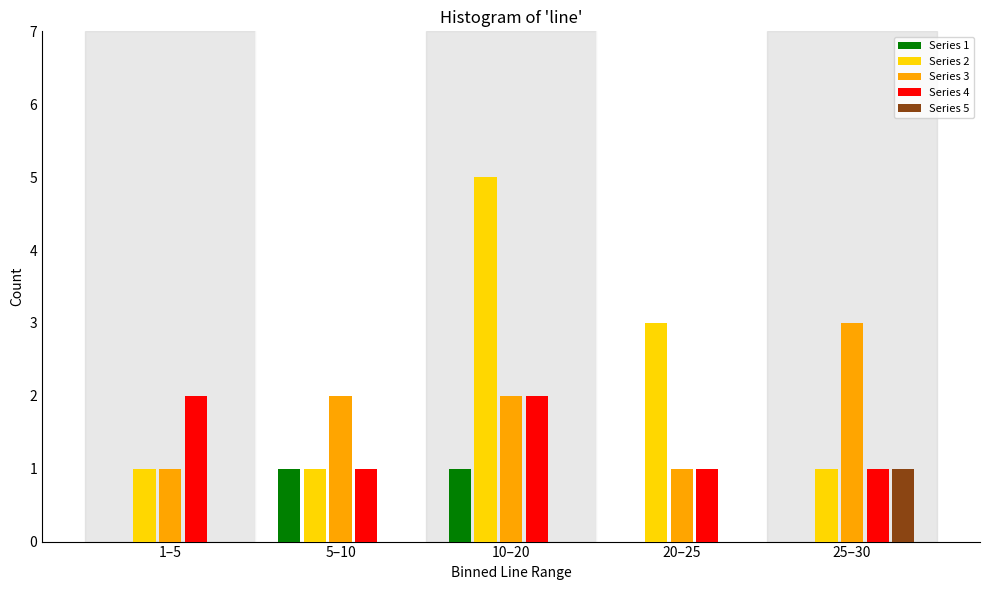

Reading left to right, what are all the values shown in this chart?

Series 1: 1–5=0	5–10=1	10–20=1	20–25=0	25–30=0
Series 2: 1–5=1	5–10=1	10–20=5	20–25=3	25–30=1
Series 3: 1–5=1	5–10=2	10–20=2	20–25=1	25–30=3
Series 4: 1–5=2	5–10=1	10–20=2	20–25=1	25–30=1
Series 5: 1–5=0	5–10=0	10–20=0	20–25=0	25–30=1